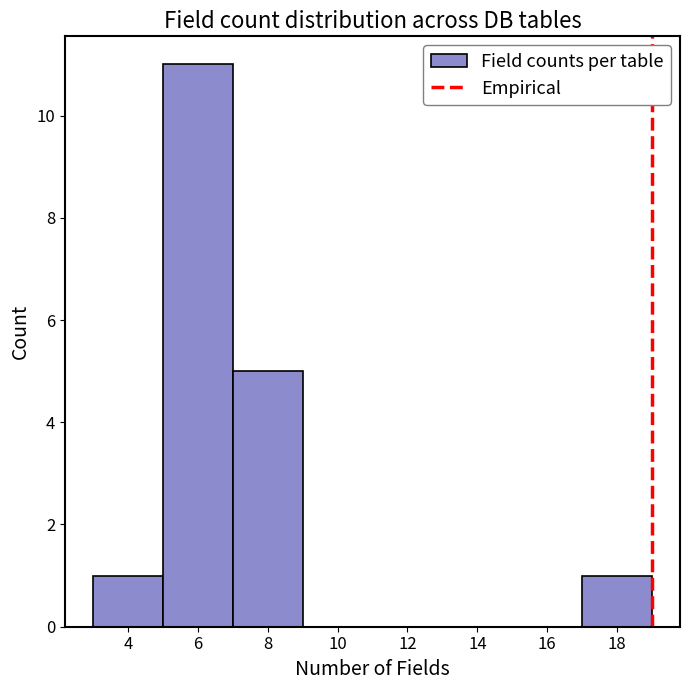

Over which range of the x-axis is the bar tallest?

5 to 7